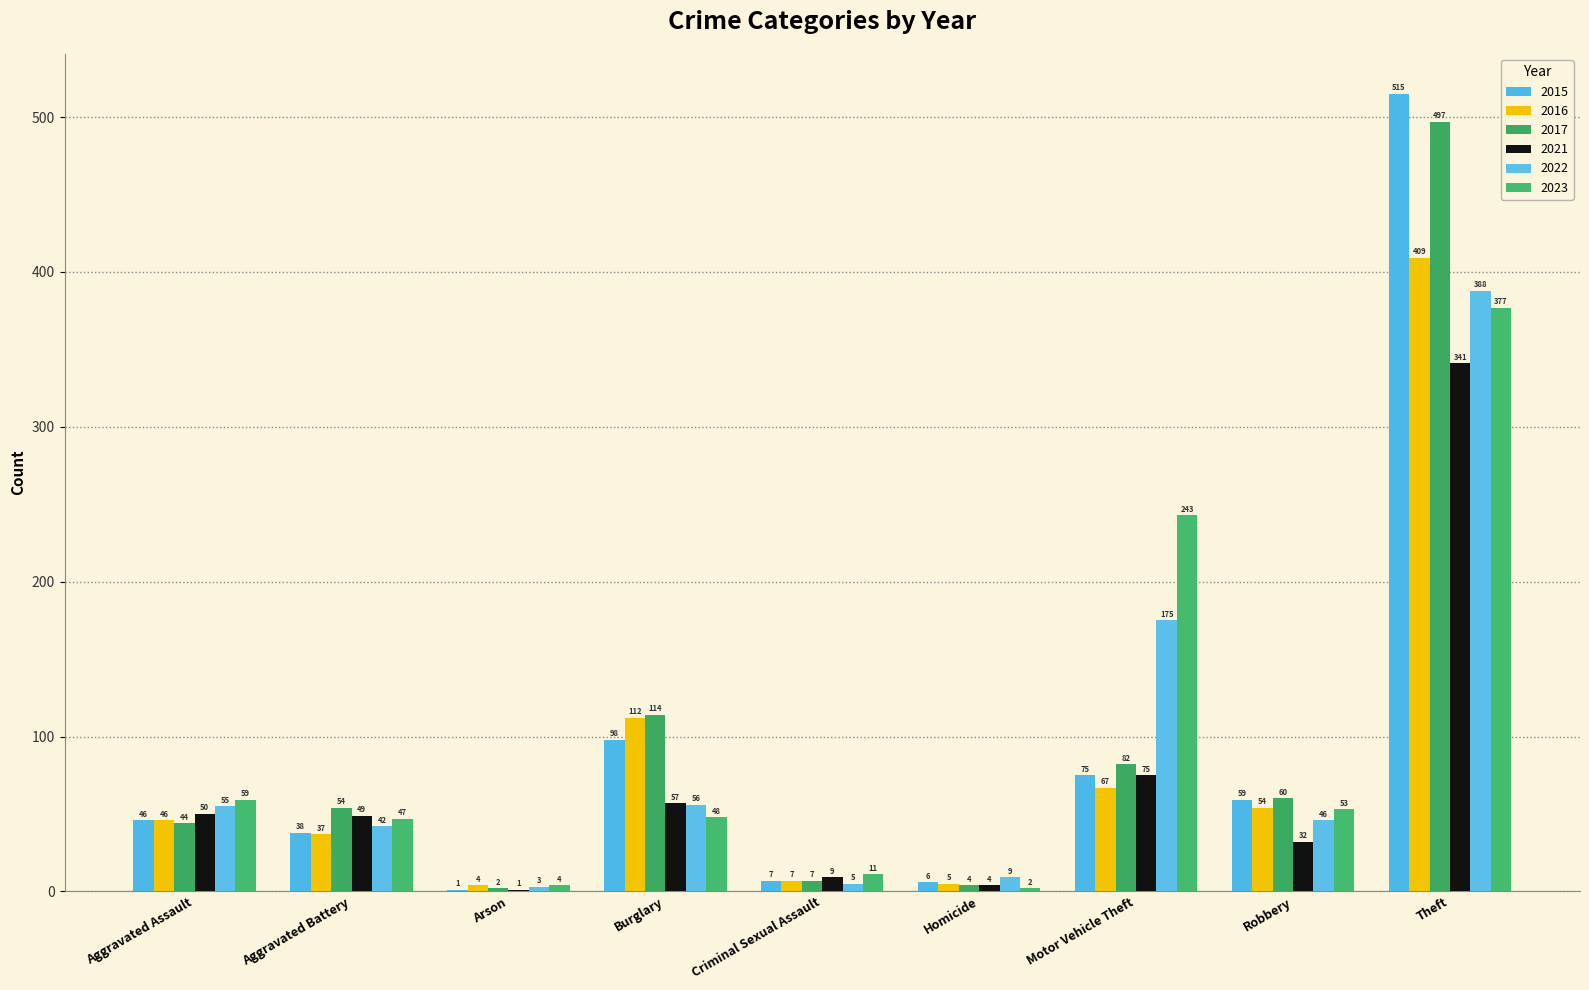

How many series are shown in this chart?

6